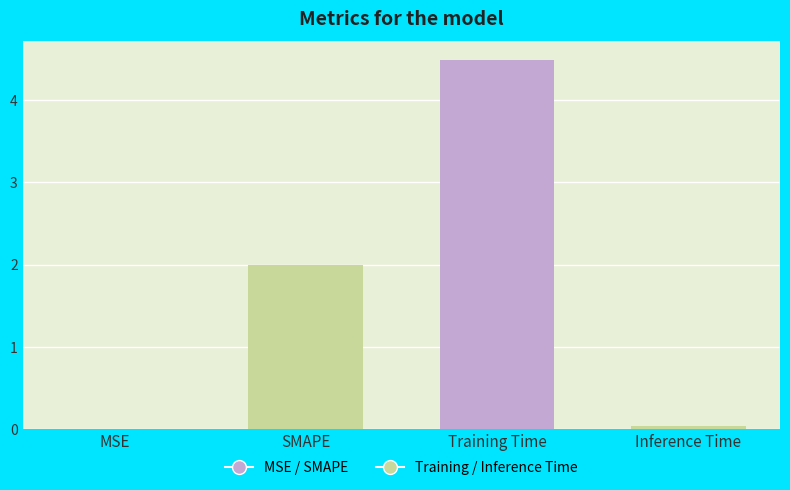

Is it true that the value at SMAPE is 2.0?

True